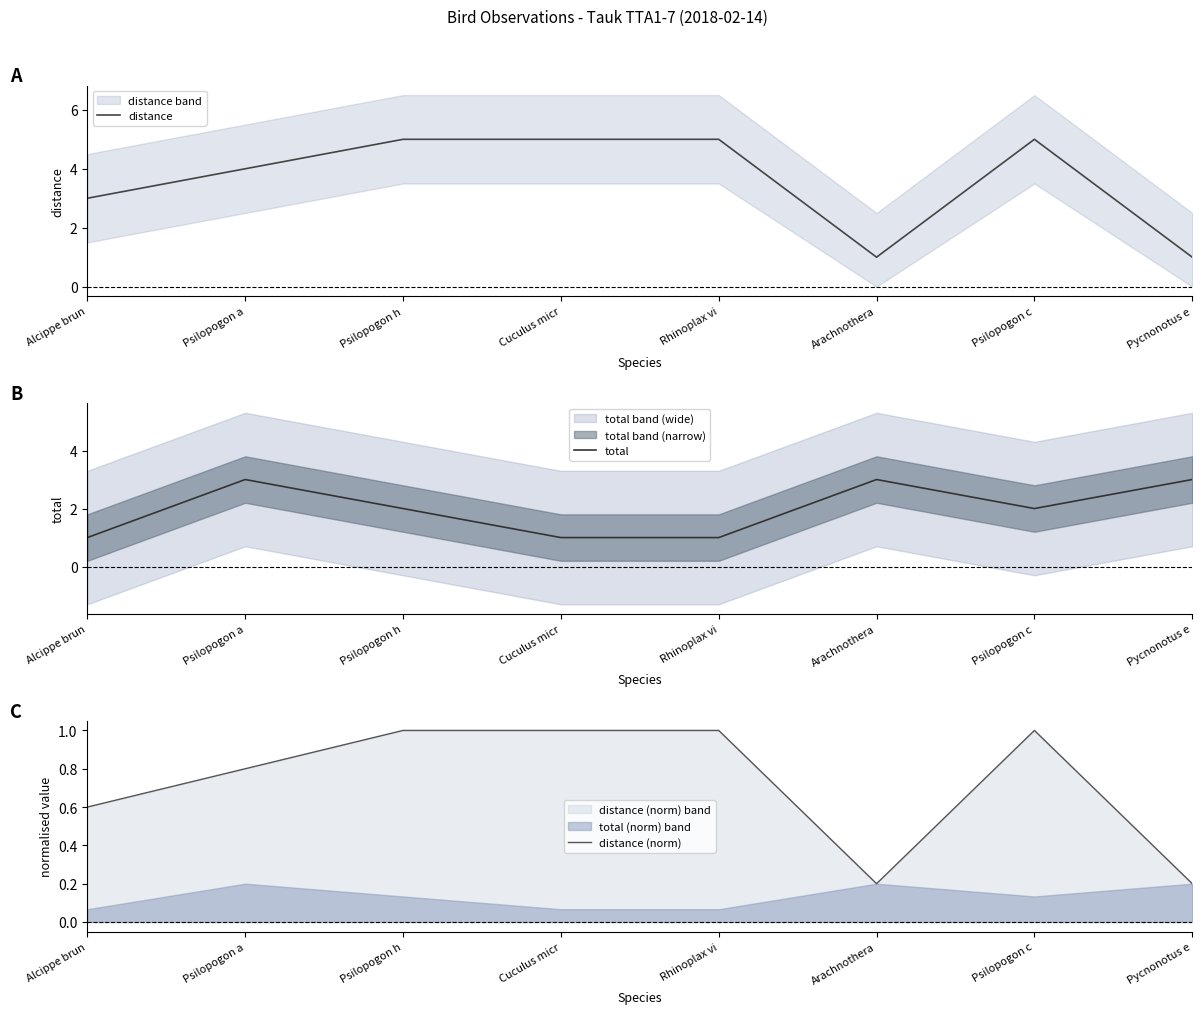

How many categories are shown in the chart?

8